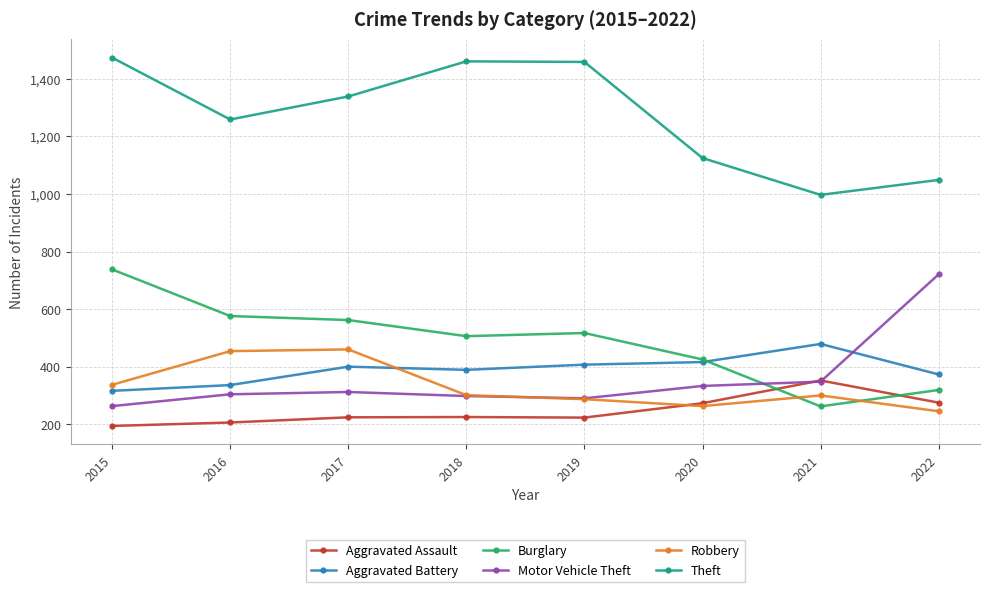

Which label corresponds to the largest value in the chart?

2015